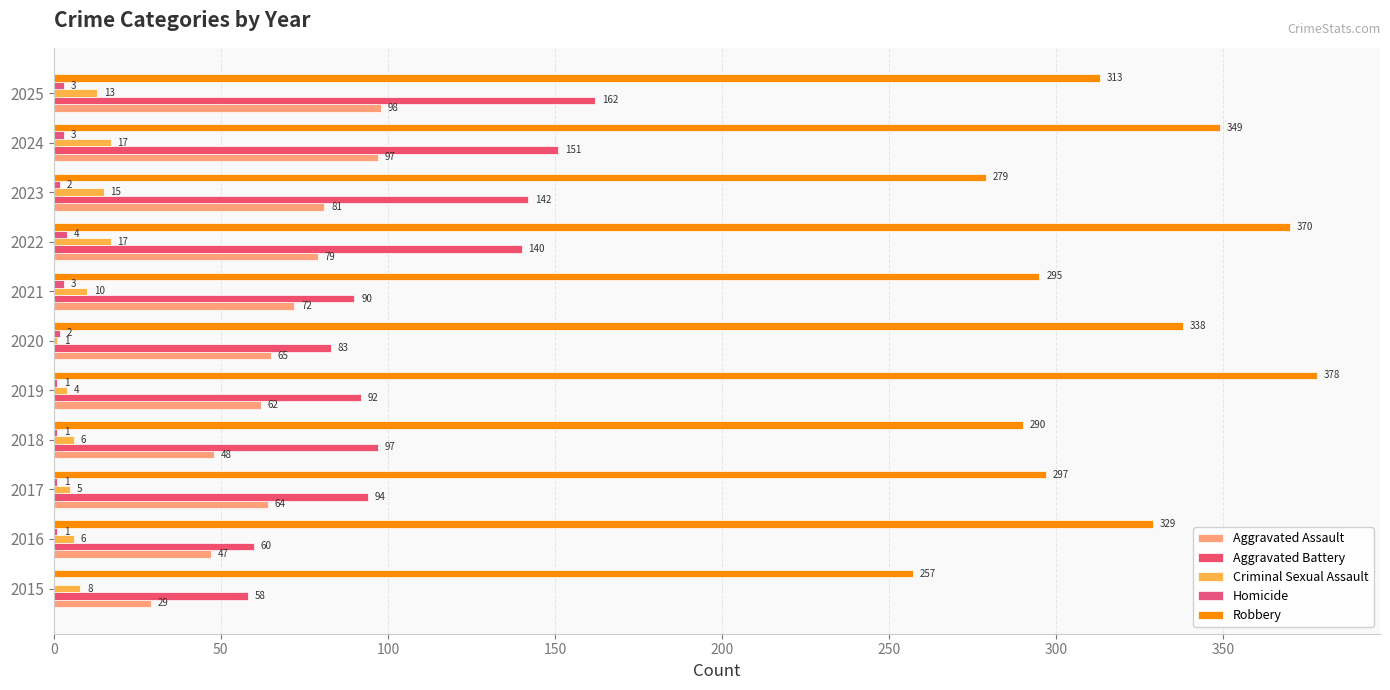

How many positive values does the Homicide series have?

10